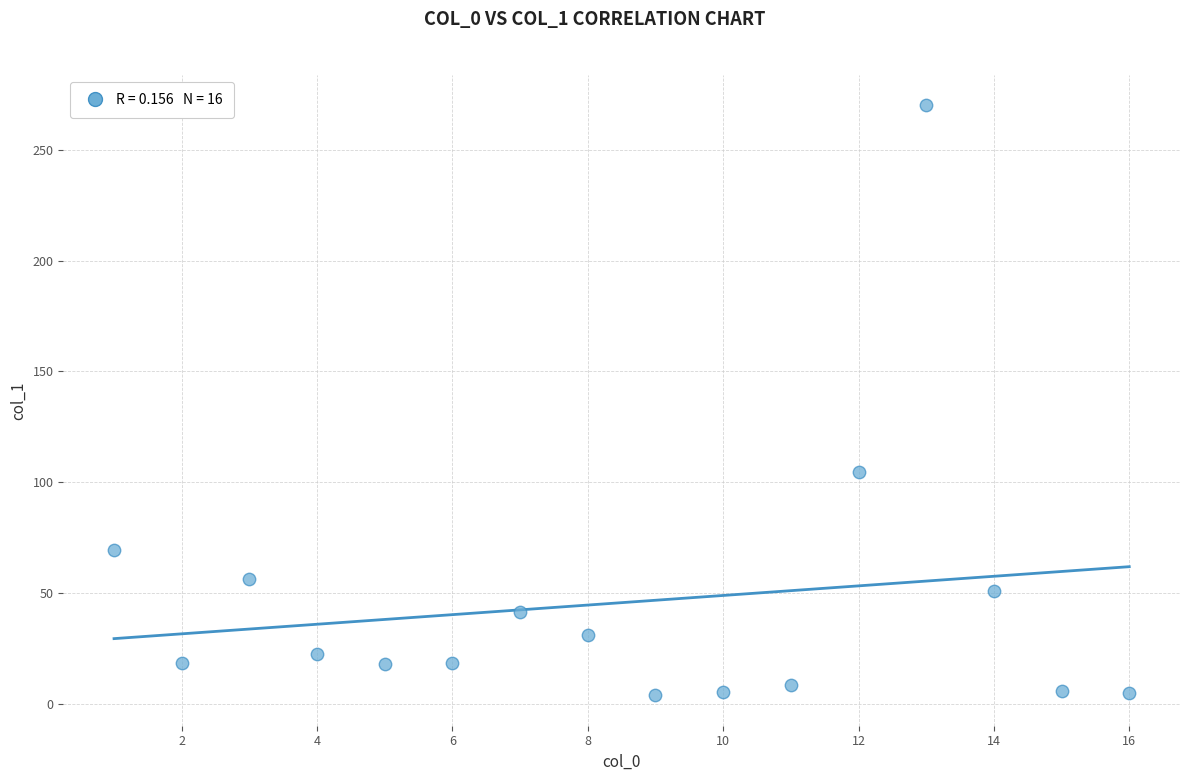

What is the range of X values (max minus min)?

15.0